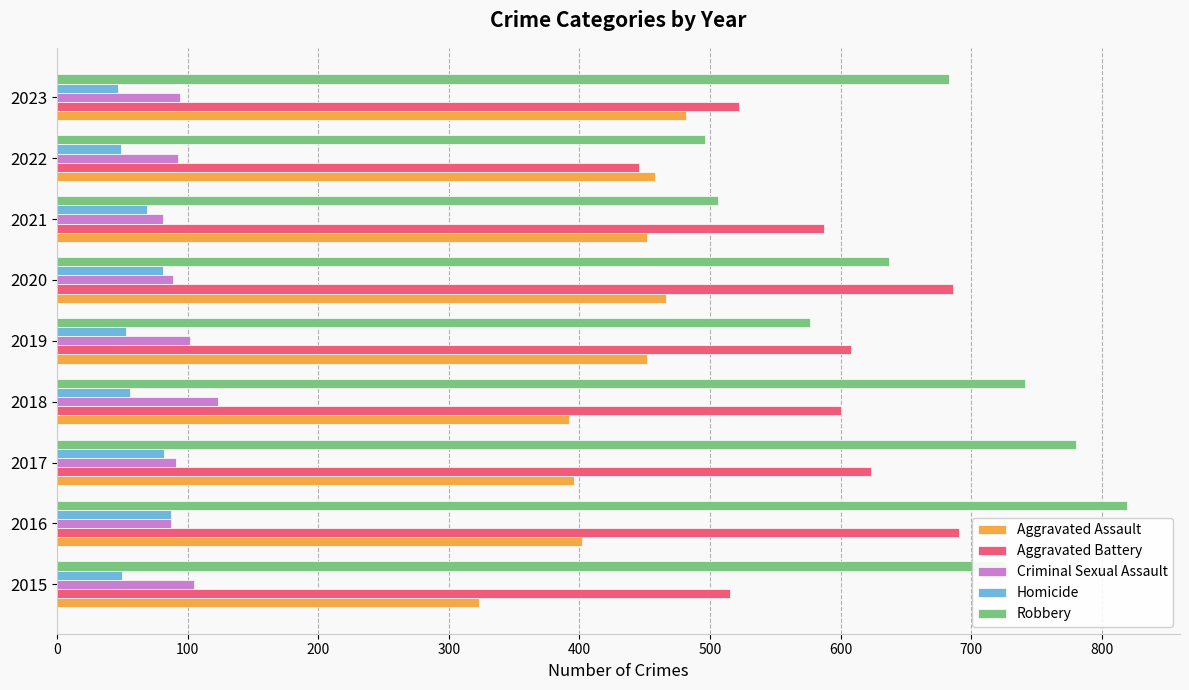

Which series changed the most between 2017 and 2020?

Robbery